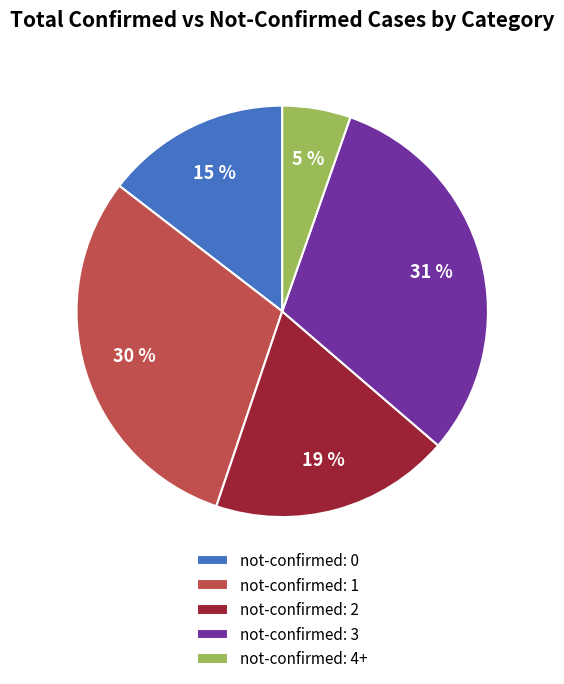

How many slices are in this pie chart?

5